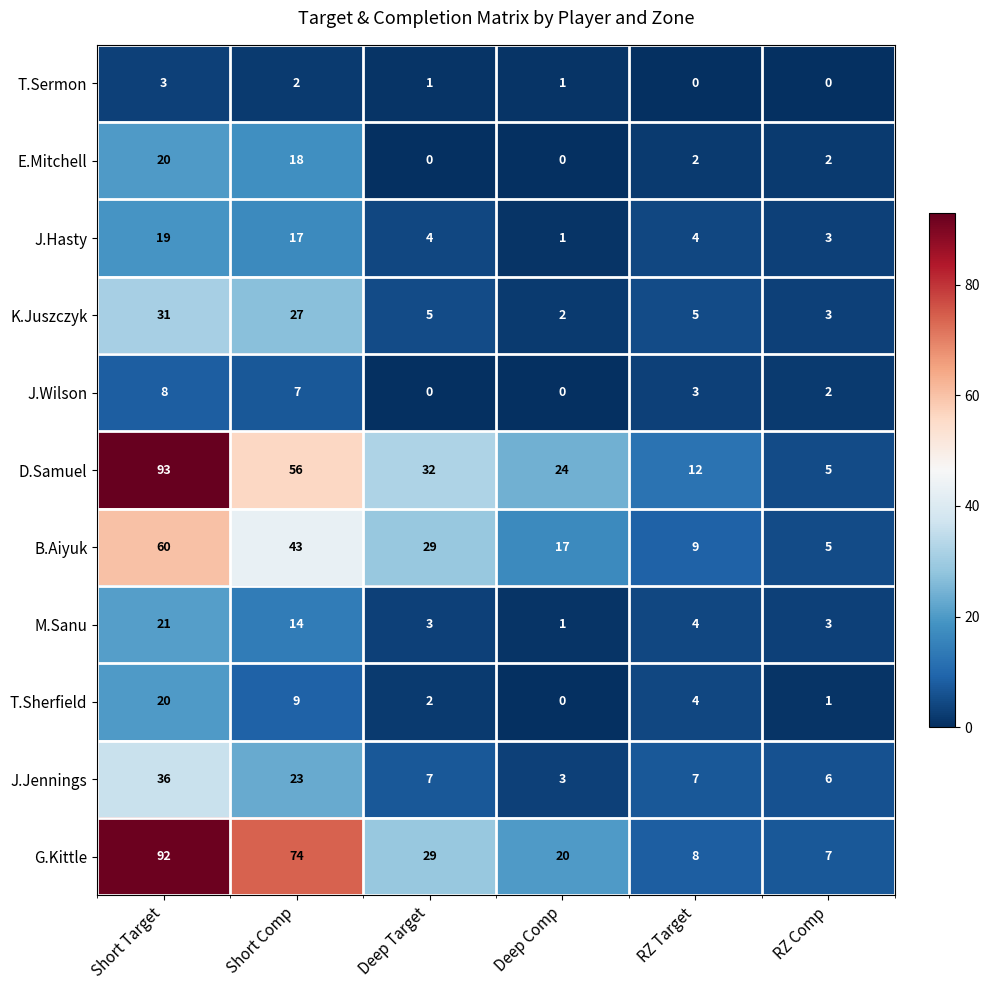

Which label corresponds to the largest value in the chart?

Short Target